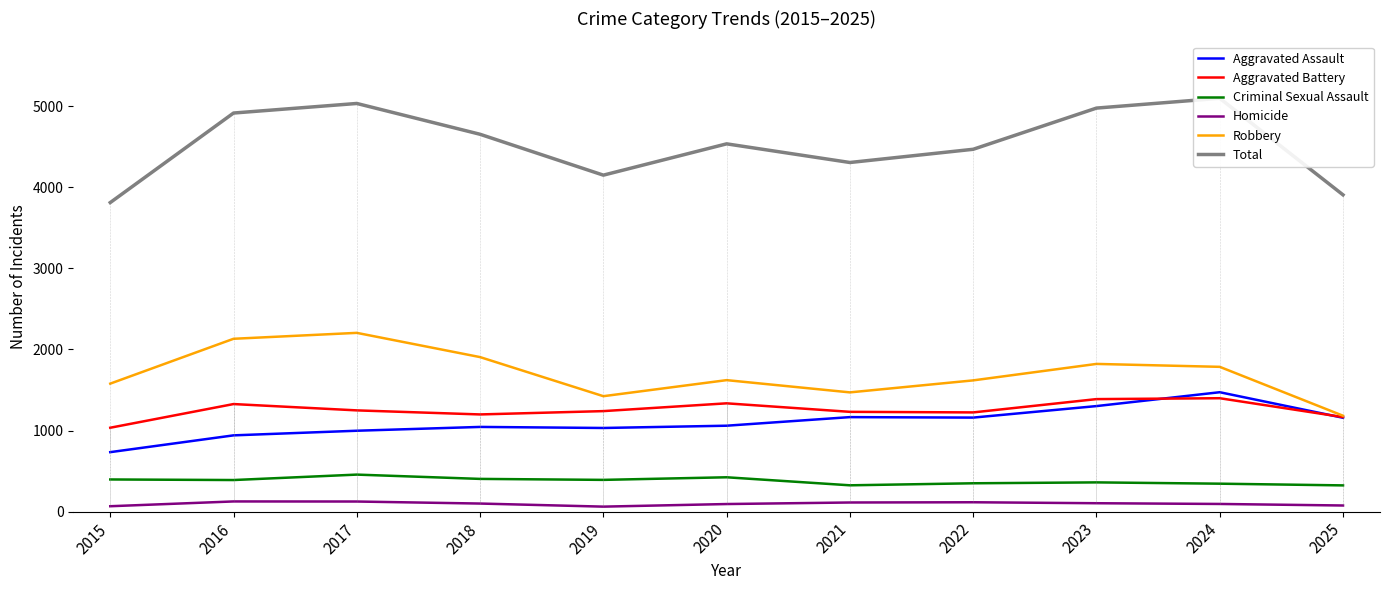

True or false: Total and Homicide cross at least once.

False